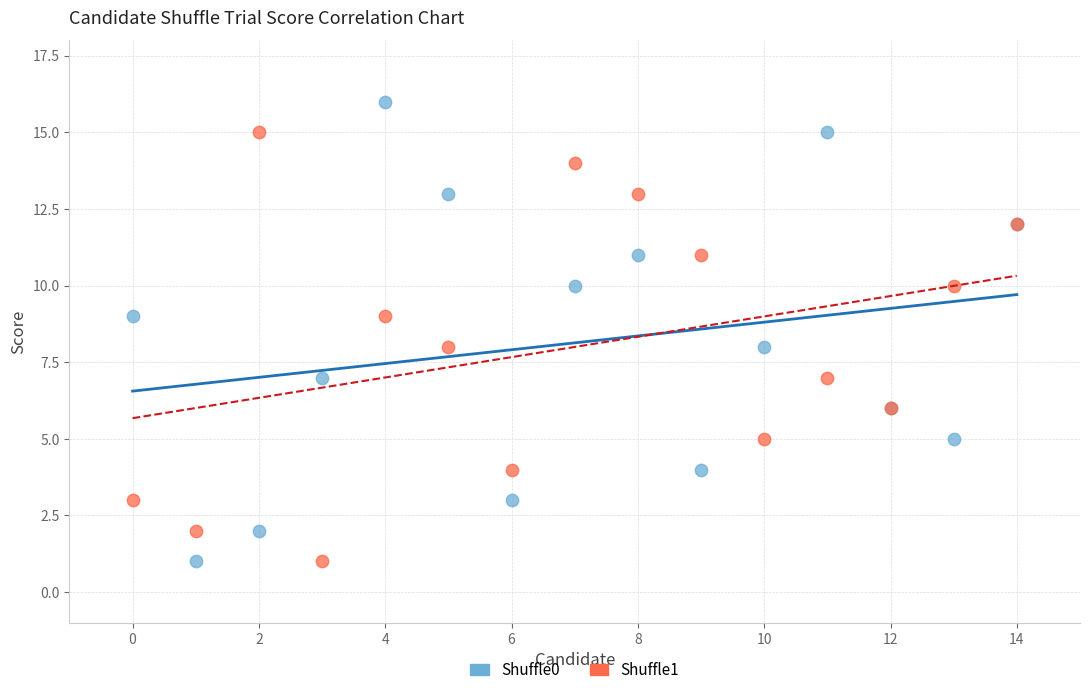

Which series has the largest Y range (max minus min)?

Shuffle0